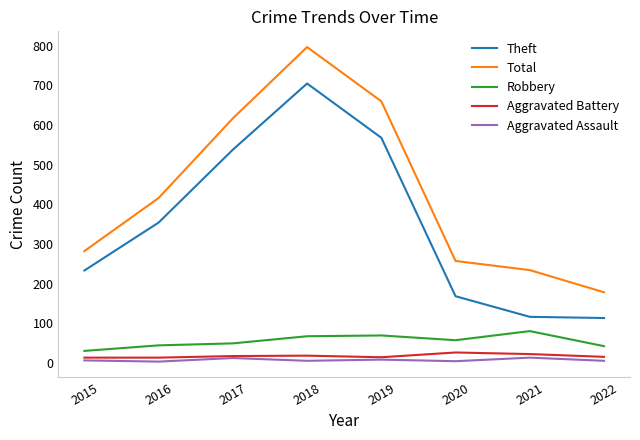

The Aggravated Battery series shows 26 at 2020. True or false?

True